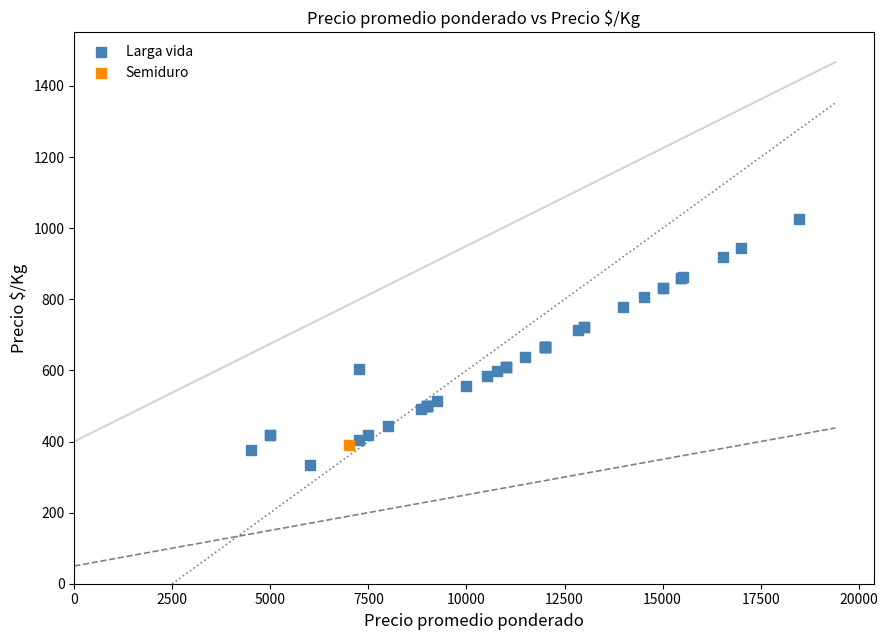

What are all the series names shown in the legend?

Larga vida, Semiduro